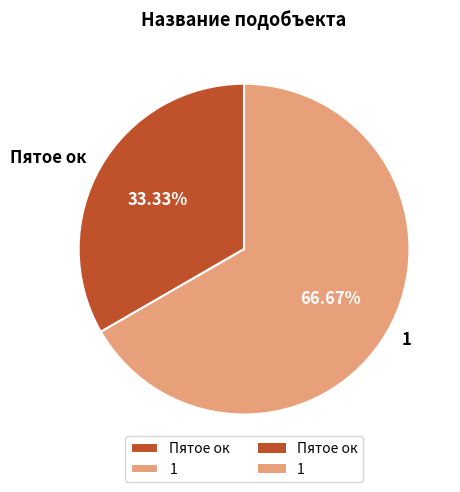

Rank the categories by value from lowest to highest.

Пятое ок, 1